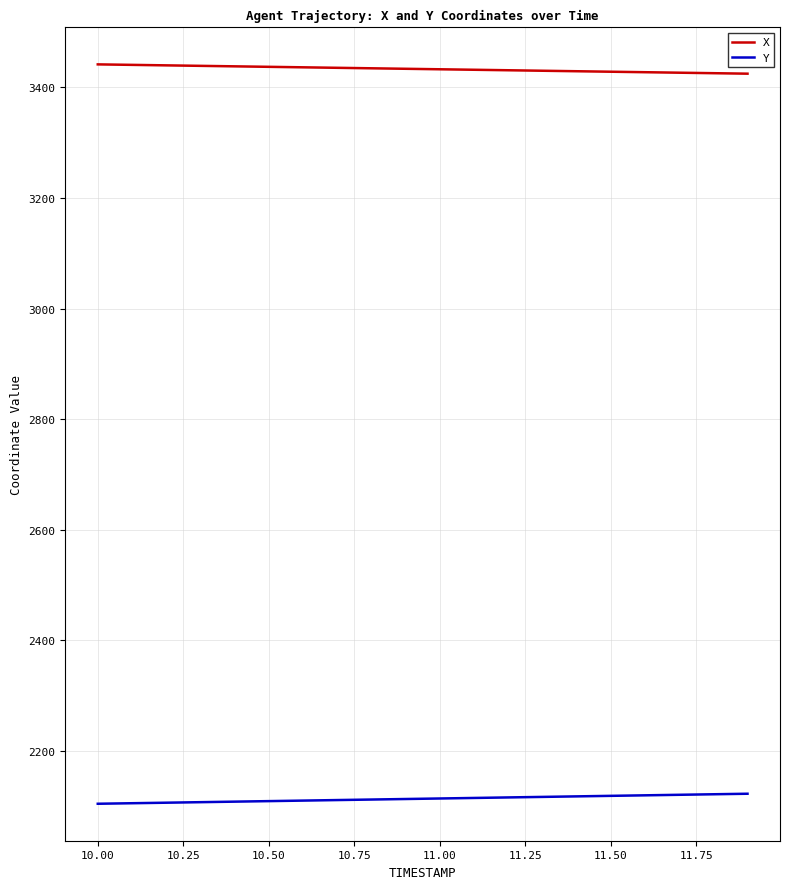

Which series has the largest total across all categories?

X